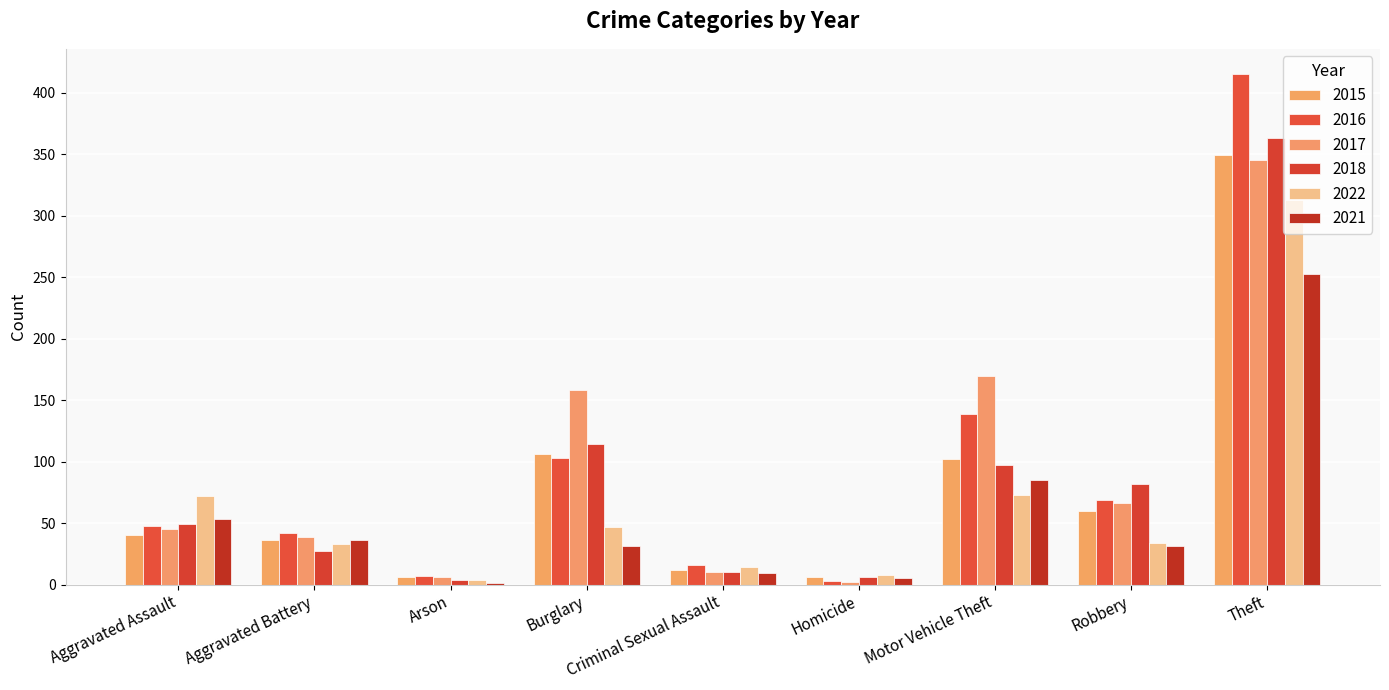

What is the sum of all 2018 values?

752